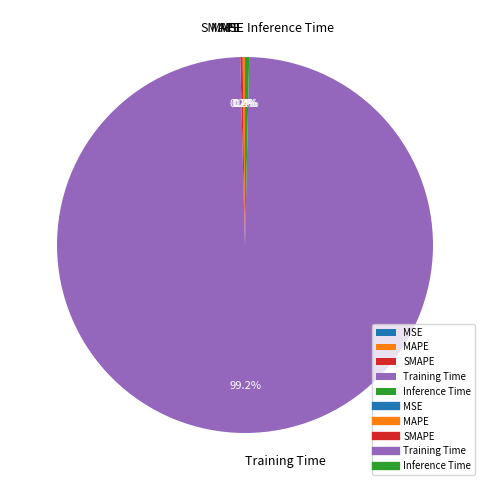

Does Training Time represent more than half of the total?

Yes